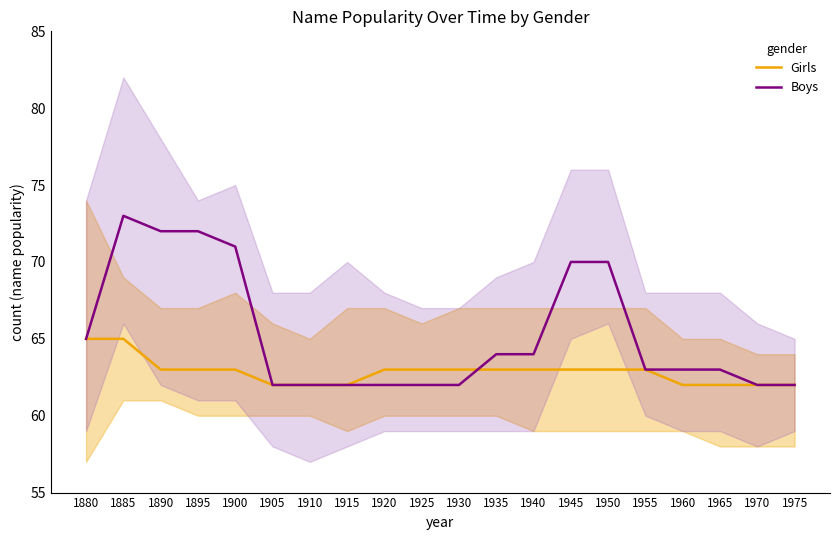

How many values in the Boys series exceed 63?

9